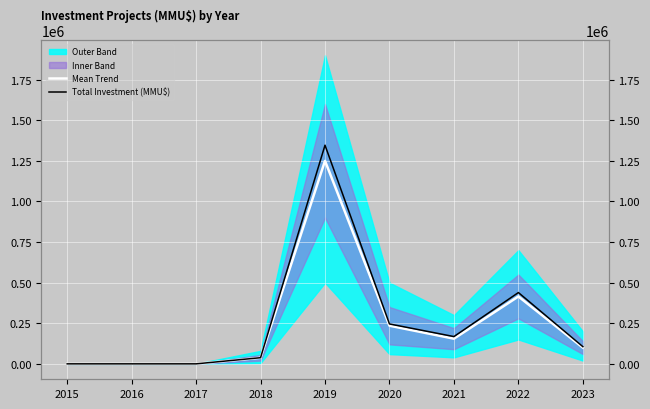

Rank the series by their average value, from highest to lowest.

Total Investment (MMU$), Mean Trend